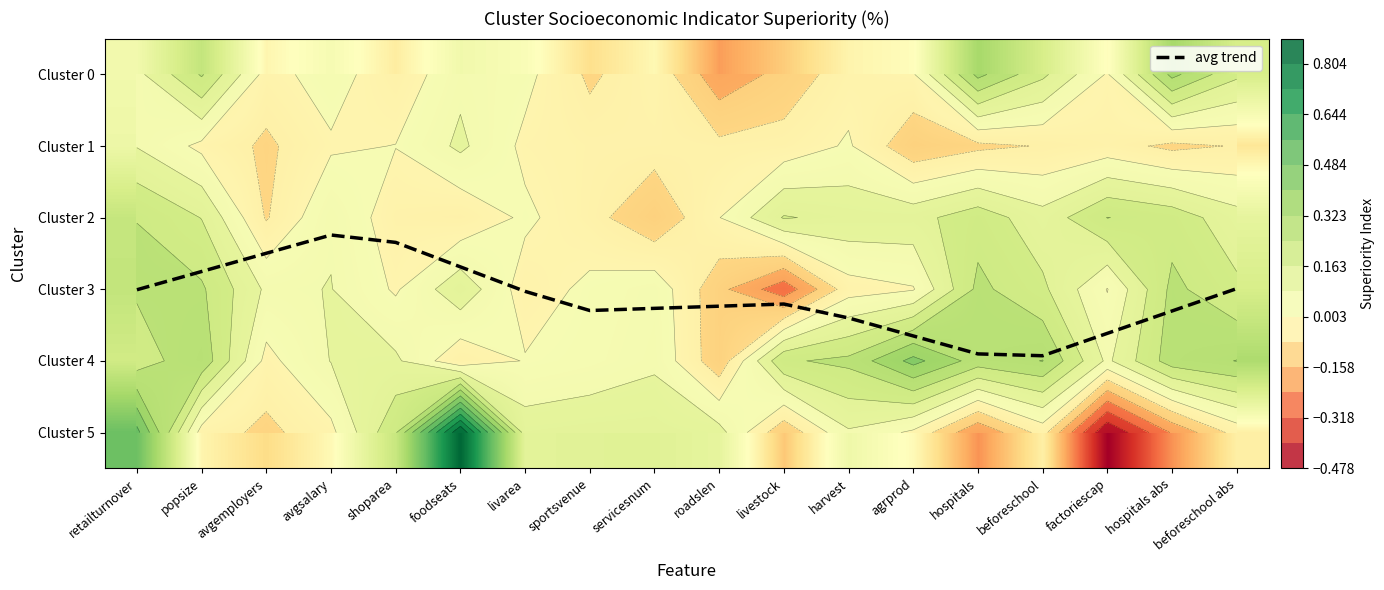

Which series has the largest range (max minus min)?

avg trend